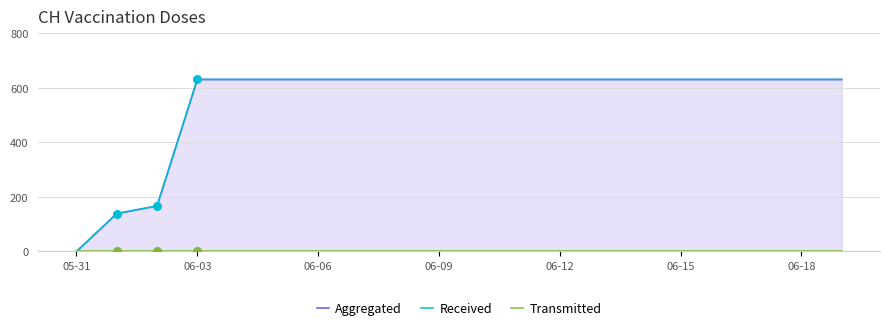

Which series reaches the maximum Y coordinate?

Aggregated